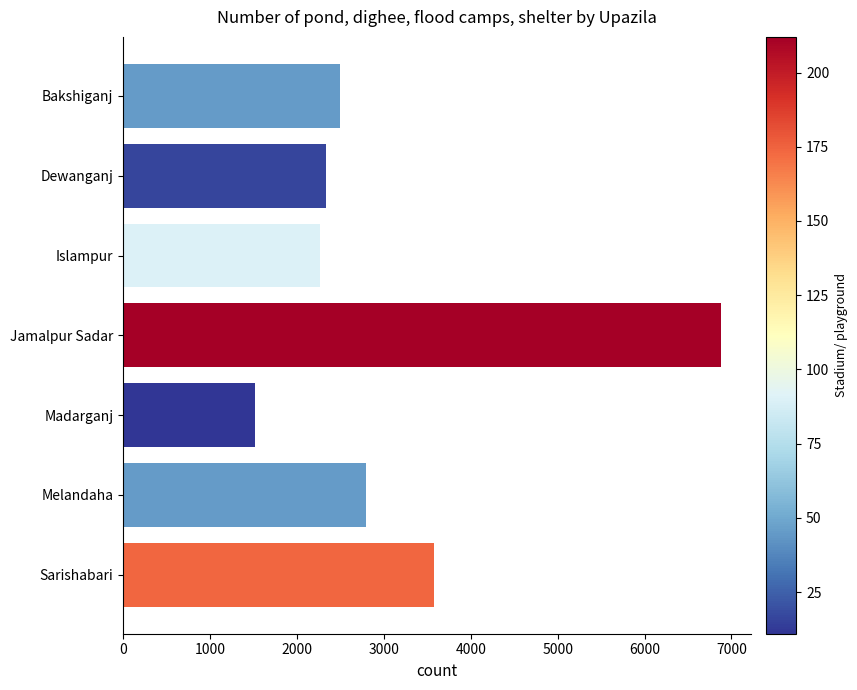

Approximately how many times larger is the value at Melandaha compared to Madarganj?

1.8